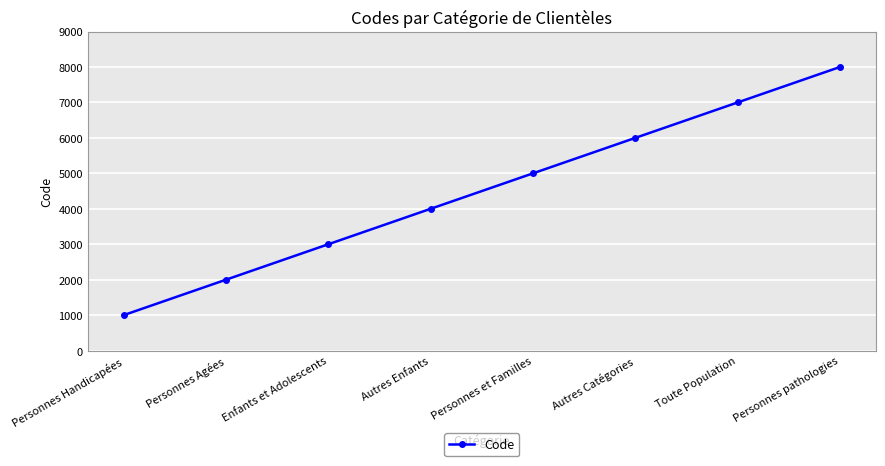

The value at Personnes pathologies is 11381. True or false?

False